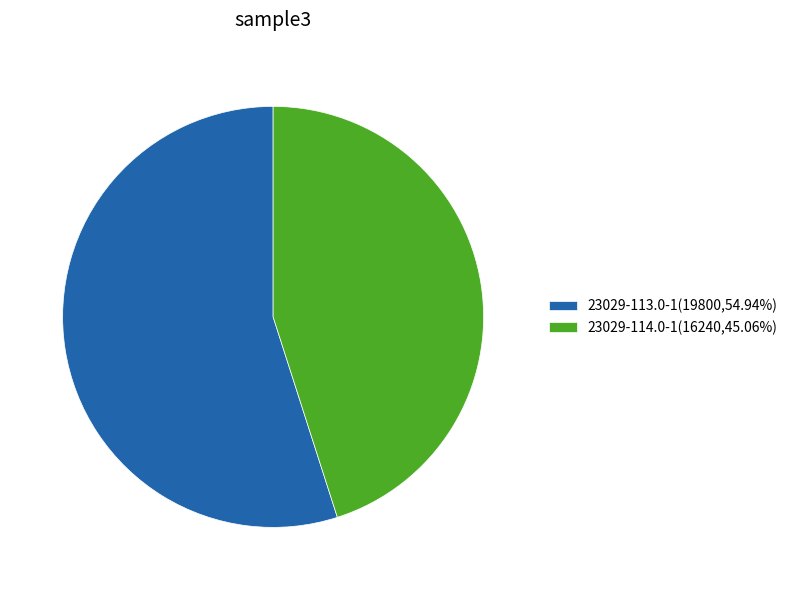

Is there a majority slice in this chart?

Yes